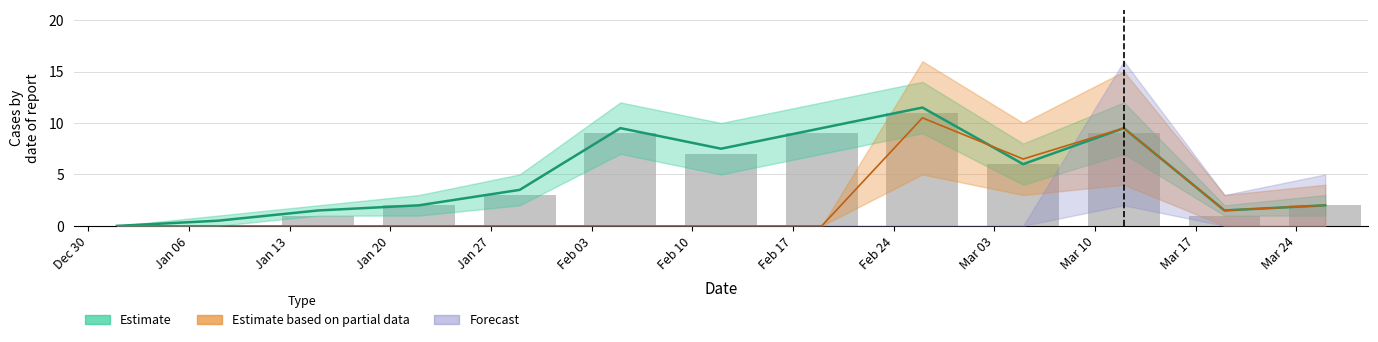

Approximately how many times larger is the value at Feb 03 compared to Mar 24?

4.5